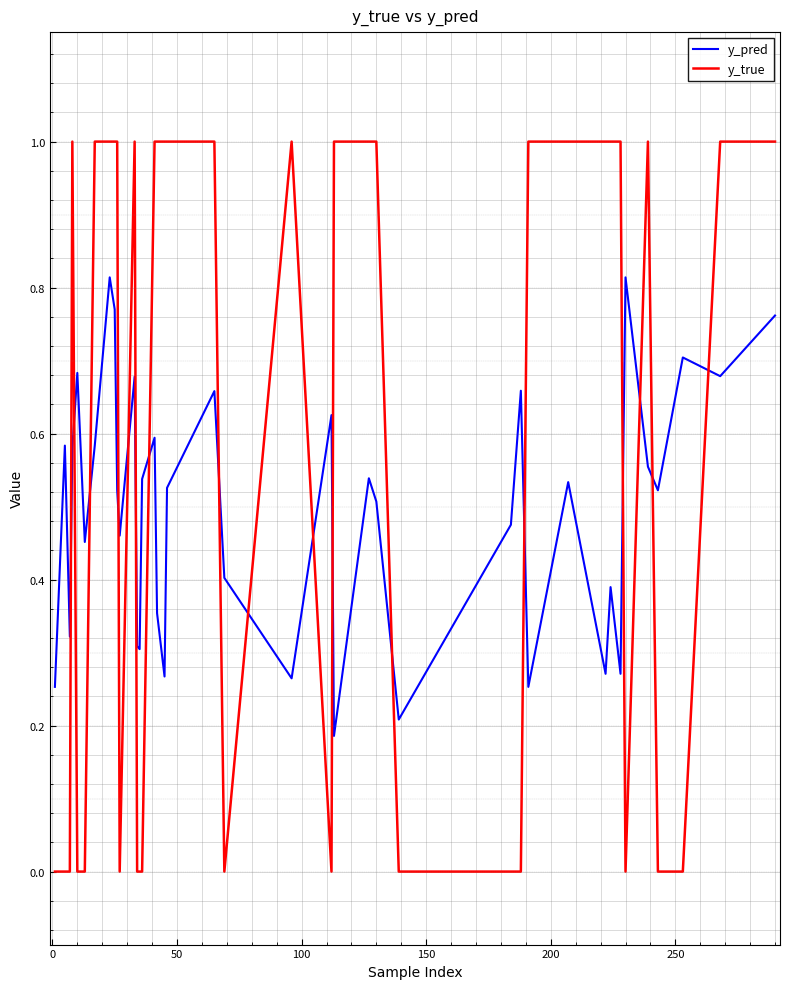

Which series has the widest spread of values?

y_true